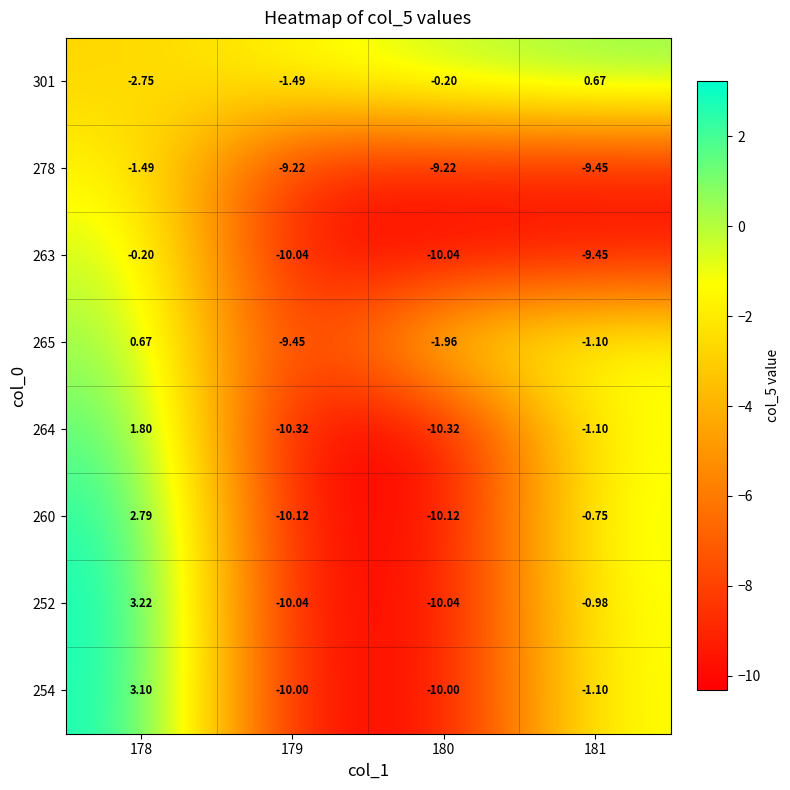

Which series has the largest total across all categories?

301